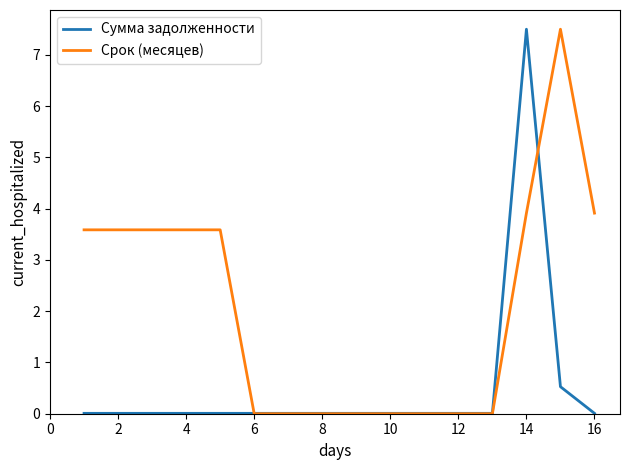

What is the maximum value for Срок (месяцев)?

7.5